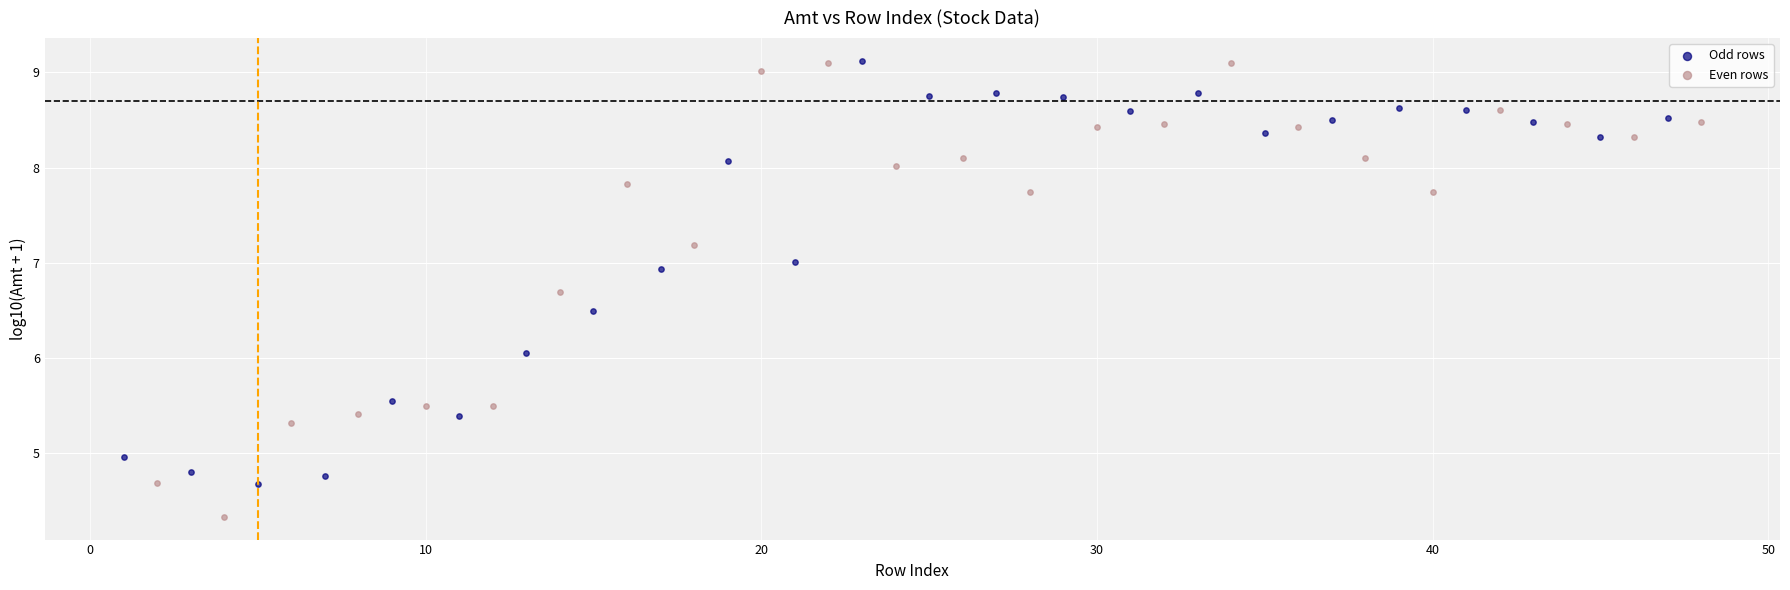

What are all the series names shown in the legend?

Odd rows, Even rows